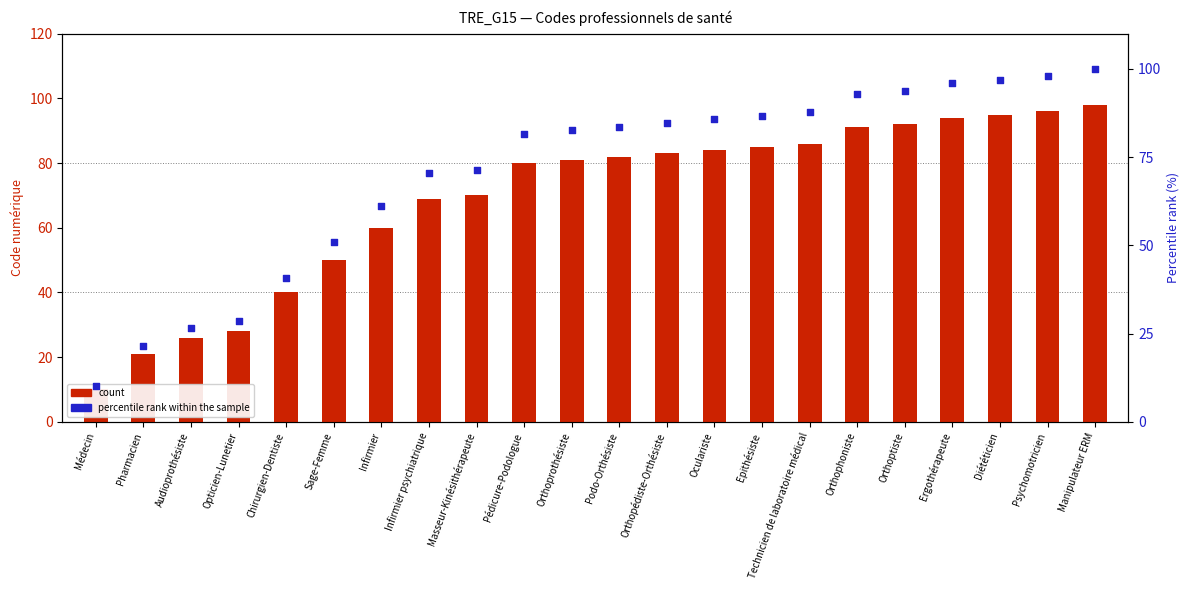

Which series has the largest Y range (max minus min)?

percentile rank within the sample